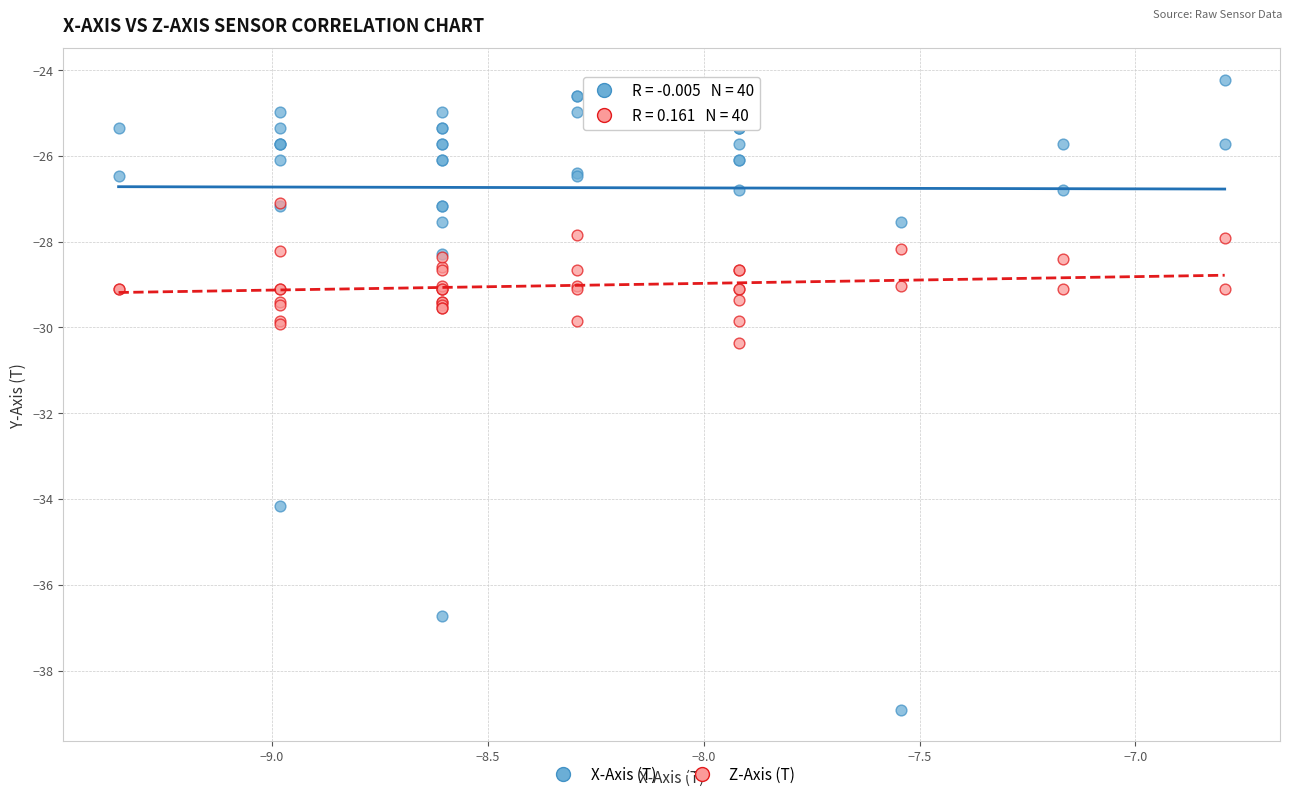

In the X-Axis (T) series, what Y value is closest to -31?

-28.3